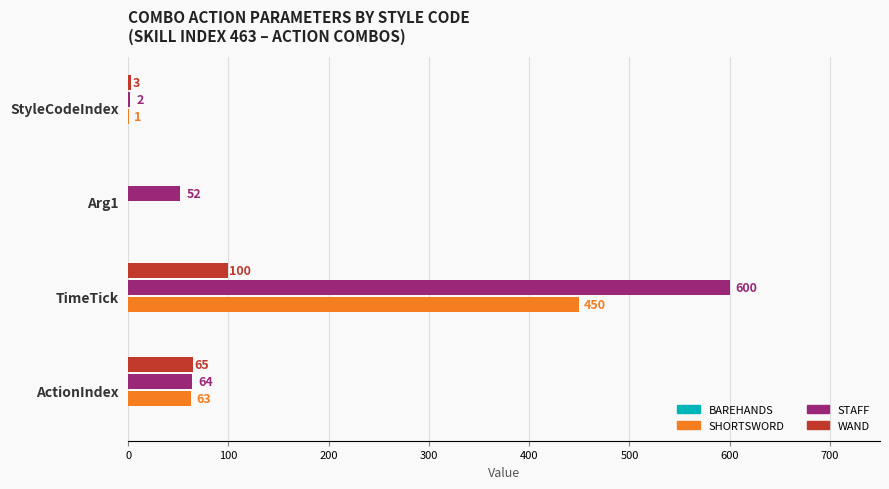

True or false: WAND has a value of 54 at Arg1.

False